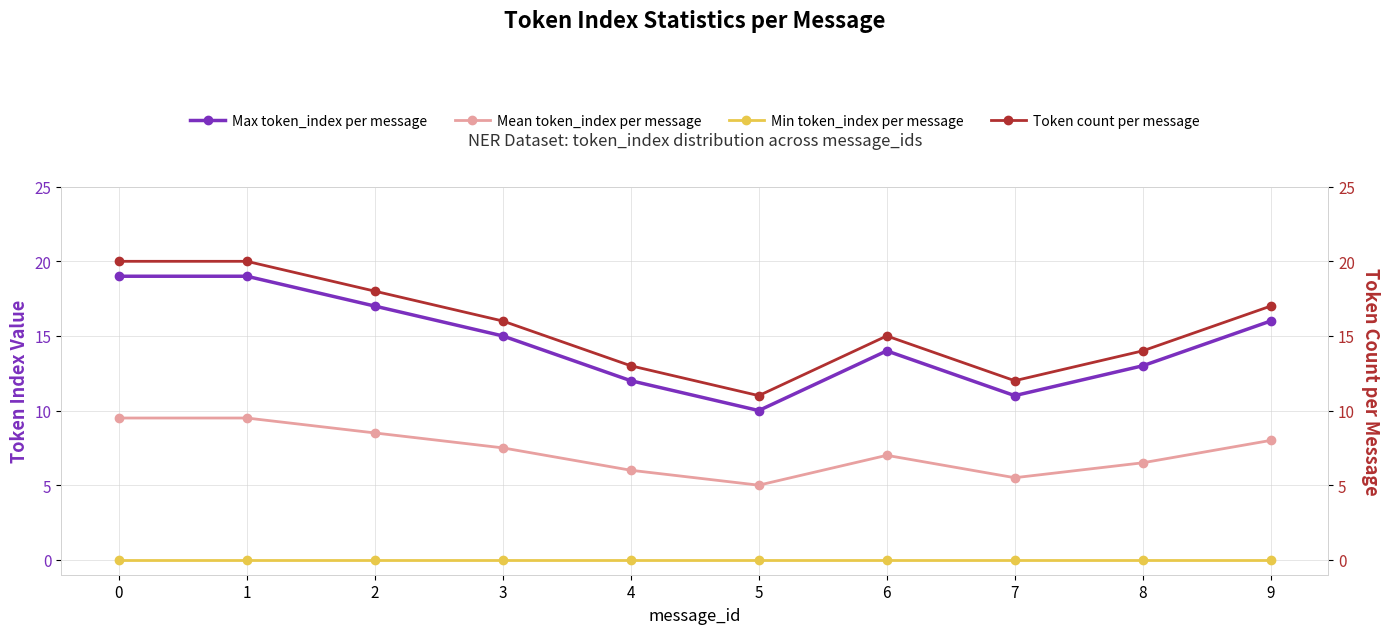

At which label is Max token_index per message closest to 14?

6